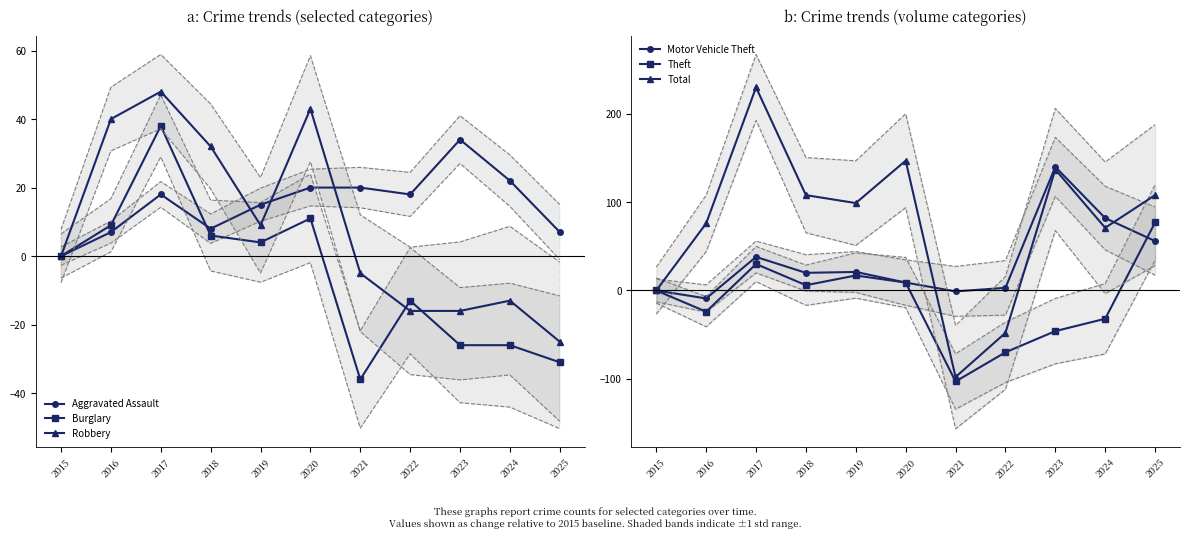

At 2022, list the series in order from smallest to largest.

Theft, Total, Robbery, Burglary, Motor Vehicle Theft, Aggravated Assault